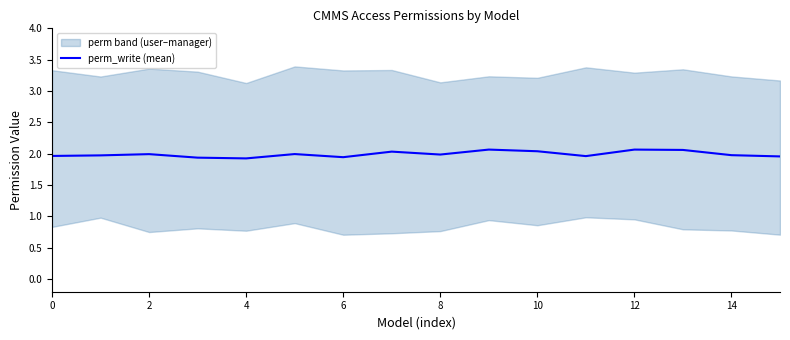

The value of perm_write (mean) at 2 is 2.0. True or false?

True